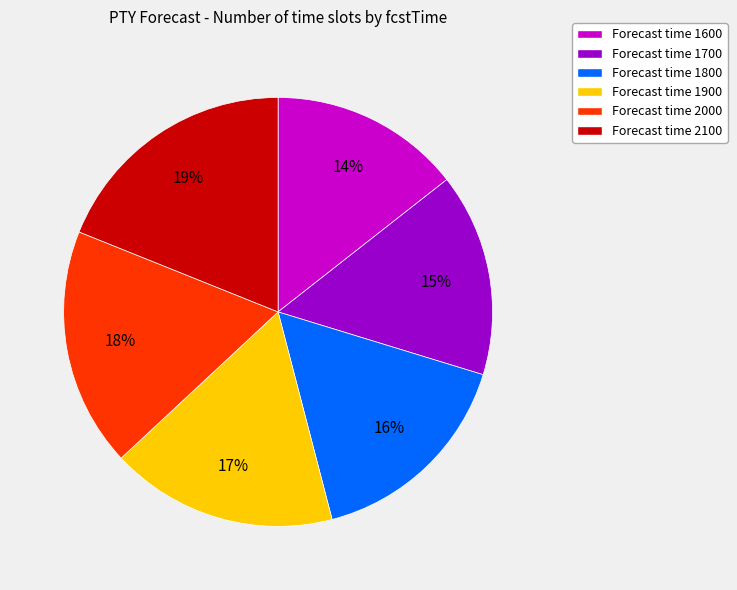

To the nearest percent, what is the average slice percentage?

17%